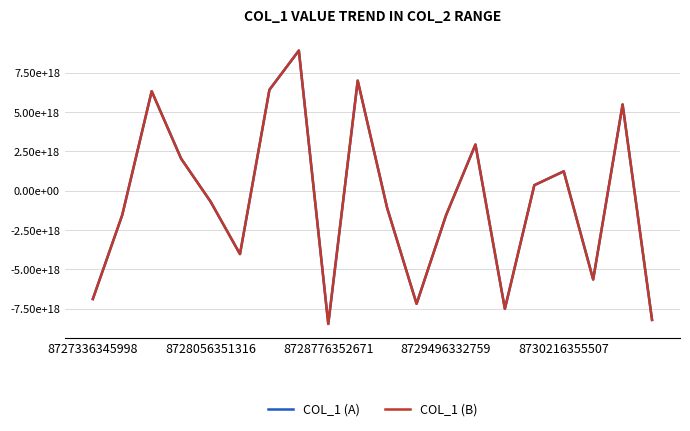

Is this an area chart (filled region under the line)?

No